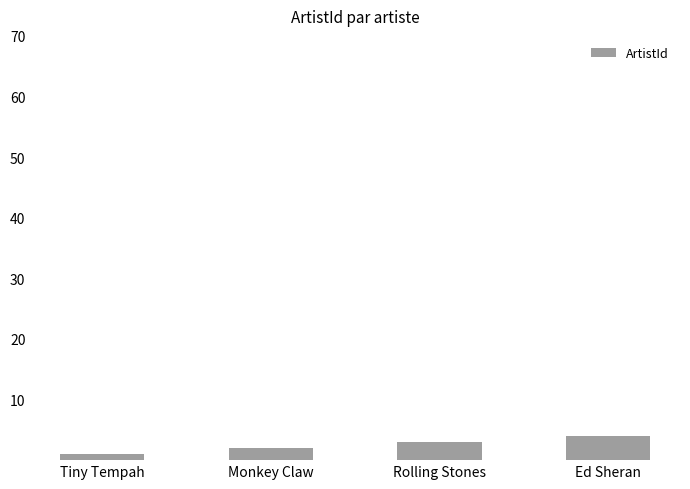

What is the label of the 3rd bar from the left?

Rolling Stones